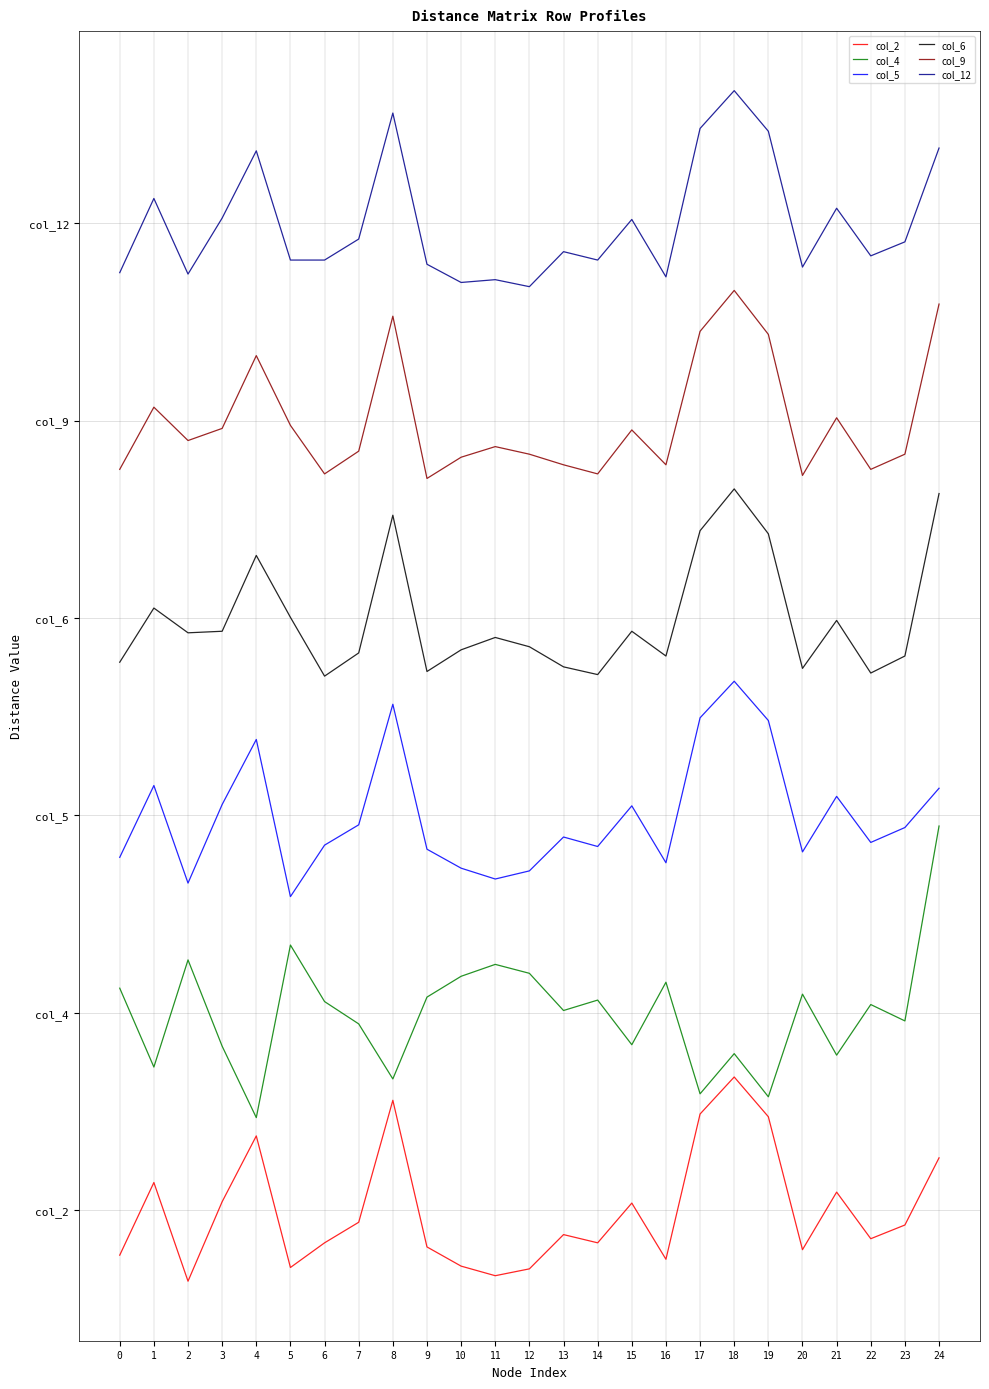

List the labels in order of col_5 value, largest first.

18, 8, 17, 19, 4, 1, 24, 21, 3, 15, 7, 23, 13, 22, 6, 14, 9, 20, 0, 16, 10, 12, 11, 2, 5